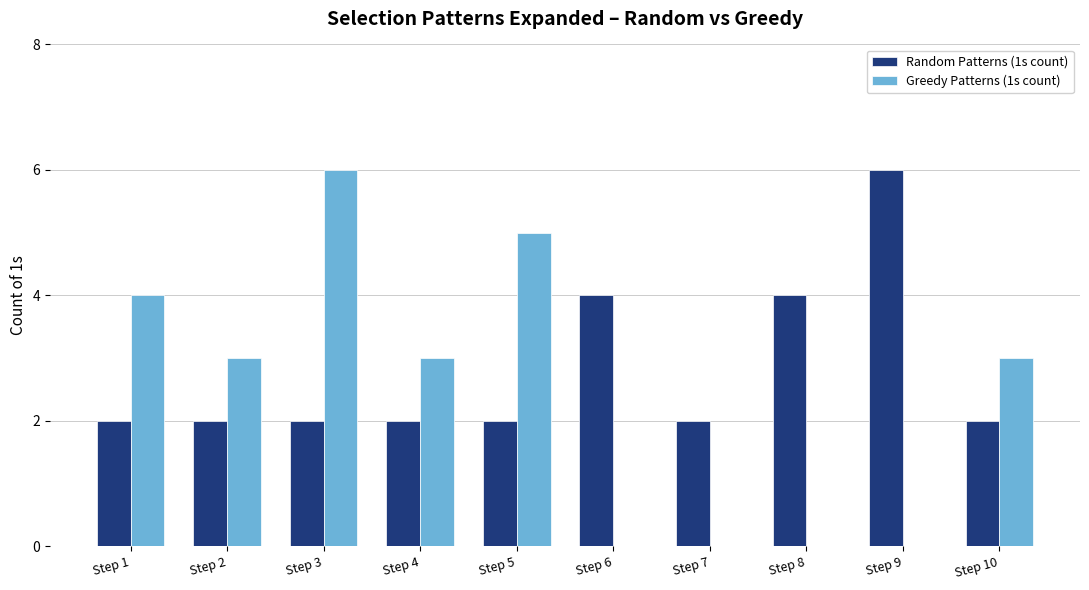

What is the total value across all series at Step 1?

6